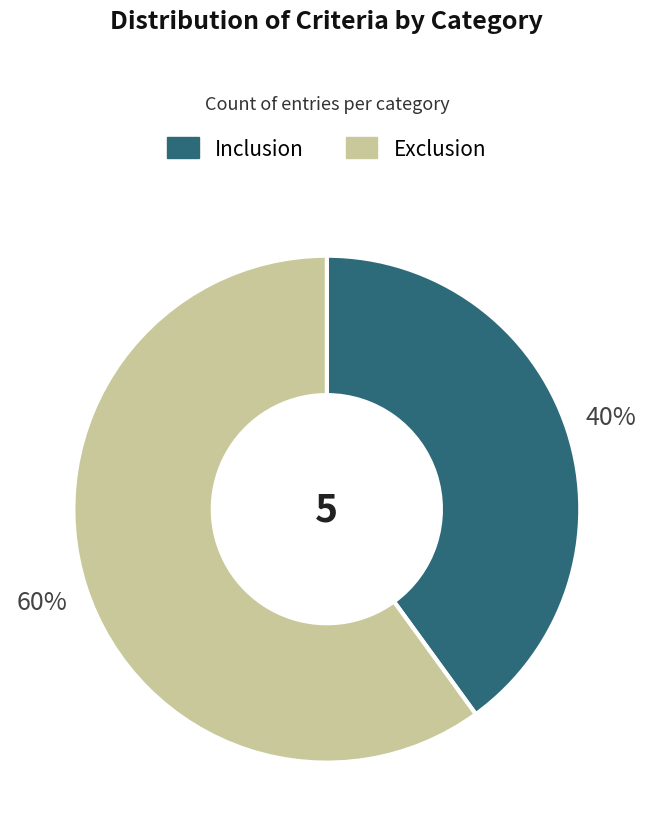

To the nearest percent, what is the difference between the largest and smallest slice percentages?

20%